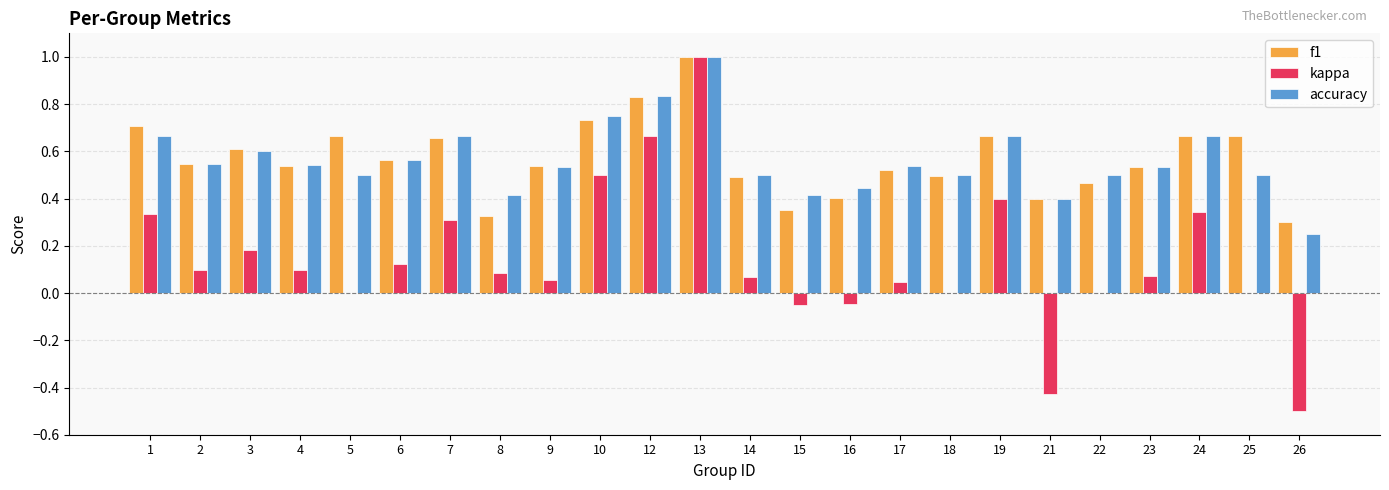

Where is f1 nearest to the value 0?

26